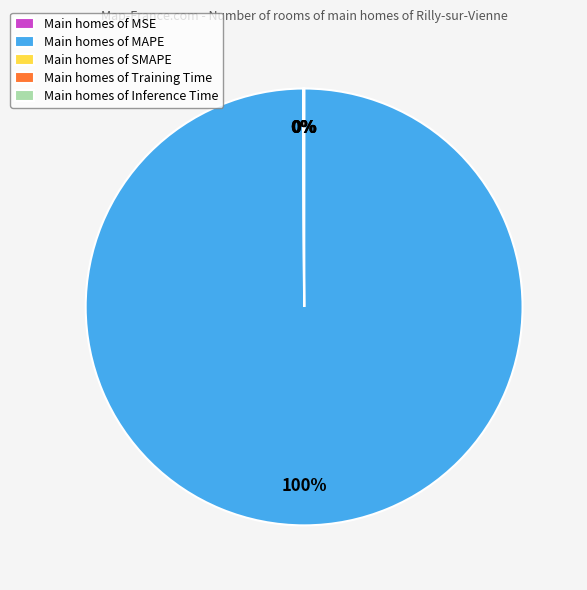

The Main homes of MAPE slice represents 100% of the pie. True or false?

True